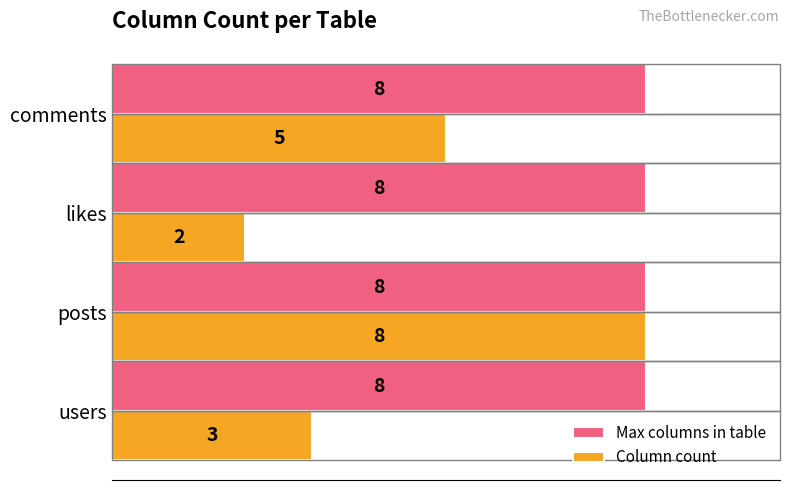

Which series has the widest spread of values?

Column count